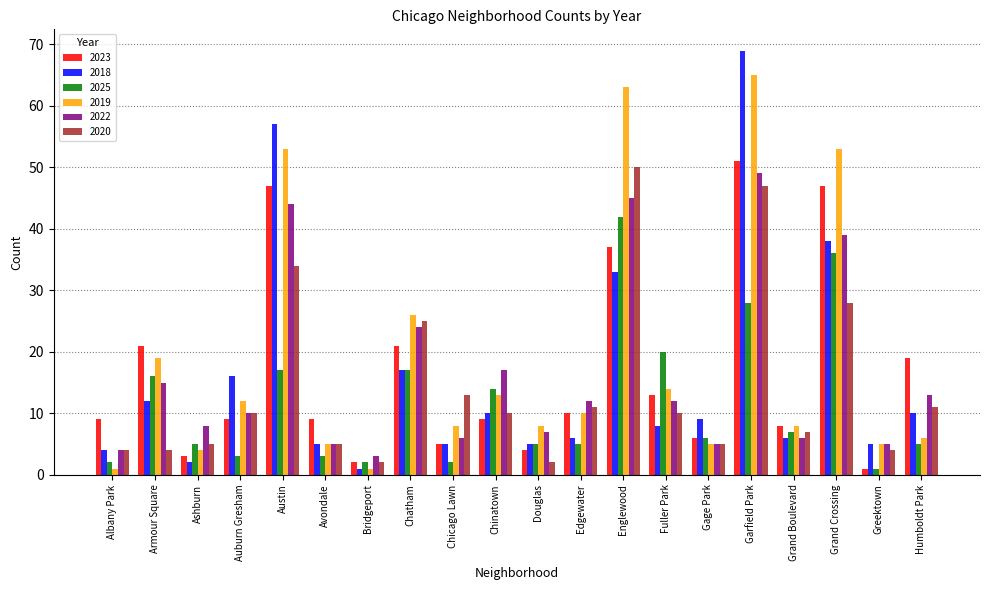

Are the bars grouped side by side (vs. stacked)?

Yes